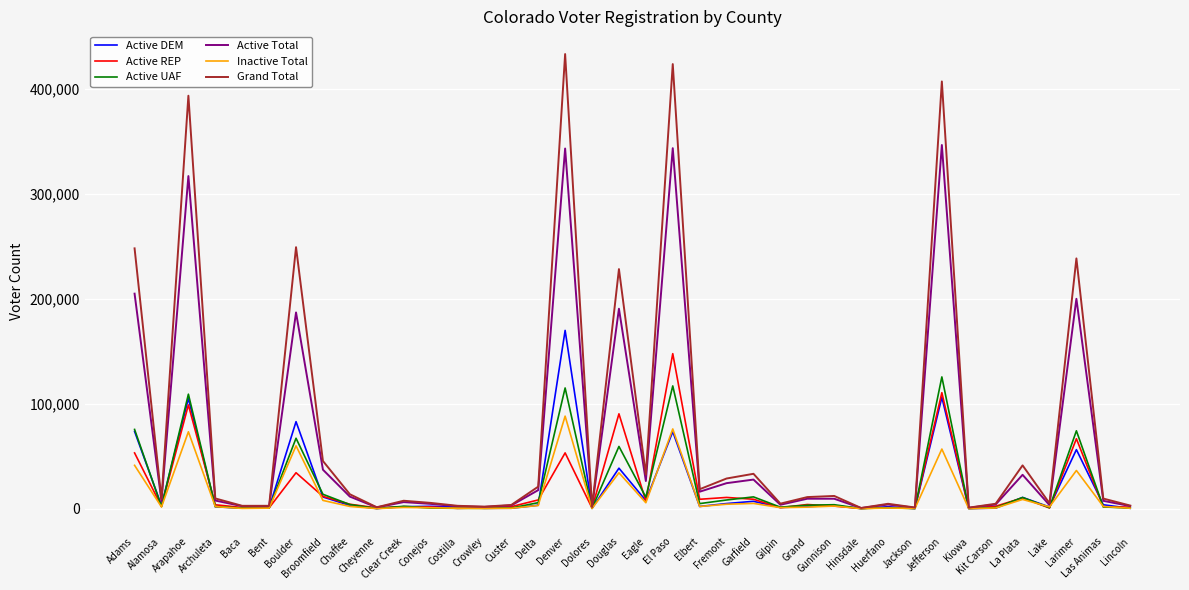

Reading left to right, what are all the values shown in this chart?

Active DEM: Adams=73730	Alamosa=2911	Arapahoe=105140	Archuleta=1812	Baca=621	Bent=750	Boulder=83023	Broomfield=11206	Chaffee=3172	Cheyenne=156	Clear Creek=1960	Conejos=2303	Costilla=1558	Crowley=416	Custer=473	Delta=3332	Denver=170032	Dolores=340	Douglas=38667	Eagle=7785	El Paso=73452	Elbert=2157	Fremont=4953	Garfield=7069	Gilpin=1188	Grand=2050	Gunnison=3045	Hinsdale=104	Huerfano=1924	Jackson=104	Jefferson=106211	Kiowa=152	Kit Carson=572	La Plata=10791	Lake=1646	Larimer=56345	Las Animas=3770	Lincoln=393
Active REP: Adams=53207	Alamosa=2223	Arapahoe=99000	Archuleta=3772	Baca=1165	Bent=824	Boulder=34326	Broomfield=11763	Chaffee=4288	Cheyenne=829	Clear Creek=1922	Conejos=1638	Costilla=329	Crowley=895	Custer=1962	Delta=8401	Denver=53243	Dolores=632	Douglas=90487	Eagle=7245	El Paso=147849	Elbert=9023	Fremont=10768	Garfield=9046	Gilpin=1049	Grand=4023	Gunnison=2509	Hinsdale=383	Huerfano=1062	Jackson=652	Jefferson=110645	Kiowa=543	Kit Carson=2367	La Plata=10293	Lake=698	Larimer=66728	Las Animas=1940	Lincoln=1505
Active UAF: Adams=75613	Alamosa=2072	Arapahoe=109219	Archuleta=2111	Baca=629	Bent=591	Boulder=67208	Broomfield=13781	Chaffee=3988	Cheyenne=273	Clear Creek=2321	Conejos=670	Costilla=396	Crowley=395	Custer=689	Delta=5782	Denver=115143	Dolores=377	Douglas=59387	Eagle=11003	El Paso=117091	Elbert=4886	Fremont=8335	Garfield=11298	Gilpin=1485	Grand=3362	Gunnison=3833	Hinsdale=139	Huerfano=975	Jackson=161	Jefferson=125678	Kiowa=224	Kit Carson=1070	La Plata=10714	Lake=1034	Larimer=74305	Las Animas=1735	Lincoln=610
Active Total: Adams=205065	Alamosa=7277	Arapahoe=317166	Archuleta=7797	Baca=2438	Bent=2190	Boulder=187160	Broomfield=37214	Chaffee=11580	Cheyenne=1263	Clear Creek=6327	Conejos=4629	Costilla=2318	Crowley=1727	Custer=3154	Delta=17743	Denver=343430	Dolores=1365	Douglas=190706	Eagle=26435	El Paso=343756	Elbert=16227	Fremont=24383	Garfield=27805	Gilpin=3786	Grand=9554	Gunnison=9529	Hinsdale=631	Huerfano=4009	Jackson=924	Jefferson=346782	Kiowa=923	Kit Carson=4036	La Plata=32349	Lake=3447	Larimer=200185	Las Animas=7528	Lincoln=2529
Inactive Total: Adams=41390	Alamosa=1691	Arapahoe=73373	Archuleta=1991	Baca=308	Bent=572	Boulder=59971	Broomfield=7929	Chaffee=2189	Cheyenne=123	Clear Creek=1256	Conejos=942	Costilla=491	Crowley=248	Custer=440	Delta=3119	Denver=88292	Dolores=289	Douglas=34264	Eagle=5705	El Paso=76071	Elbert=2147	Fremont=4290	Garfield=5076	Gilpin=1046	Grand=1543	Gunnison=2561	Hinsdale=74	Huerfano=706	Jackson=252	Jefferson=56906	Kiowa=89	Kit Carson=709	La Plata=8853	Lake=1755	Larimer=36458	Las Animas=2154	Lincoln=484
Grand Total: Adams=248253	Alamosa=8969	Arapahoe=393782	Archuleta=9816	Baca=2776	Bent=2790	Boulder=249362	Broomfield=45499	Chaffee=13807	Cheyenne=1408	Clear Creek=7618	Conejos=5573	Costilla=2809	Crowley=1989	Custer=3605	Delta=21062	Denver=433498	Dolores=1656	Douglas=228464	Eagle=32504	El Paso=423943	Elbert=18600	Fremont=28818	Garfield=33309	Gilpin=4848	Grand=11106	Gunnison=12188	Hinsdale=710	Huerfano=4718	Jackson=1181	Jefferson=407375	Kiowa=1026	Kit Carson=4745	La Plata=41349	Lake=5211	Larimer=238655	Las Animas=9687	Lincoln=3023